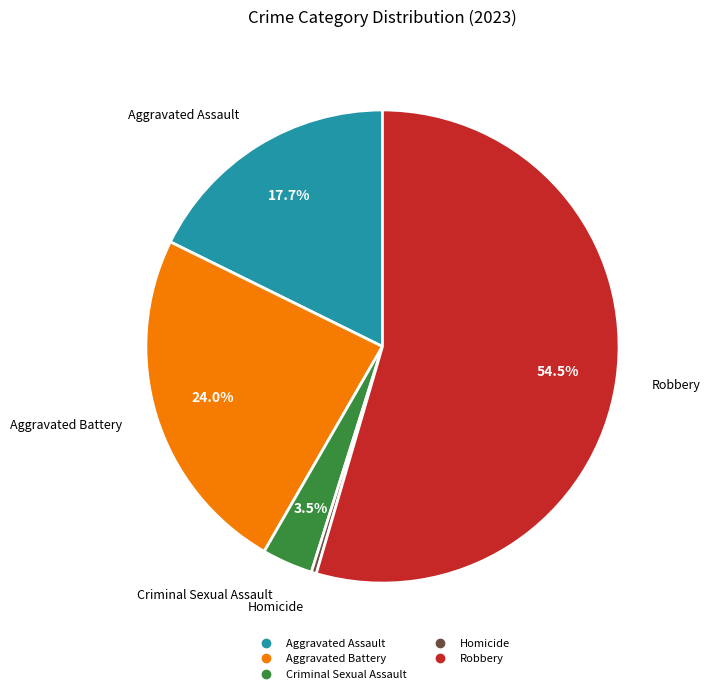

To the nearest percent, what is the average slice percentage?

20%